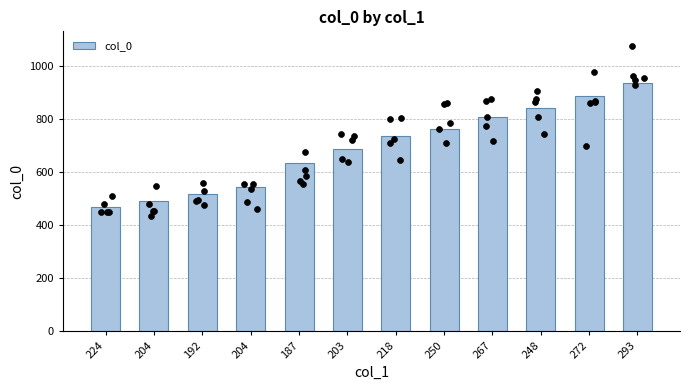

Between 248 and 267, which is larger?

248